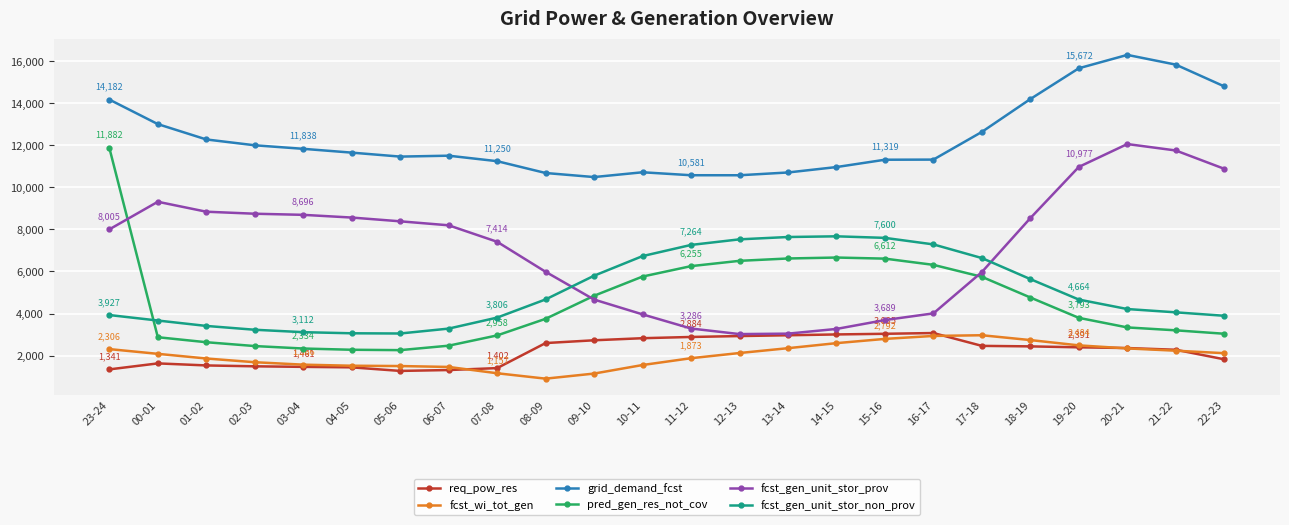

What is the label of the 7th point from the right?

16-17